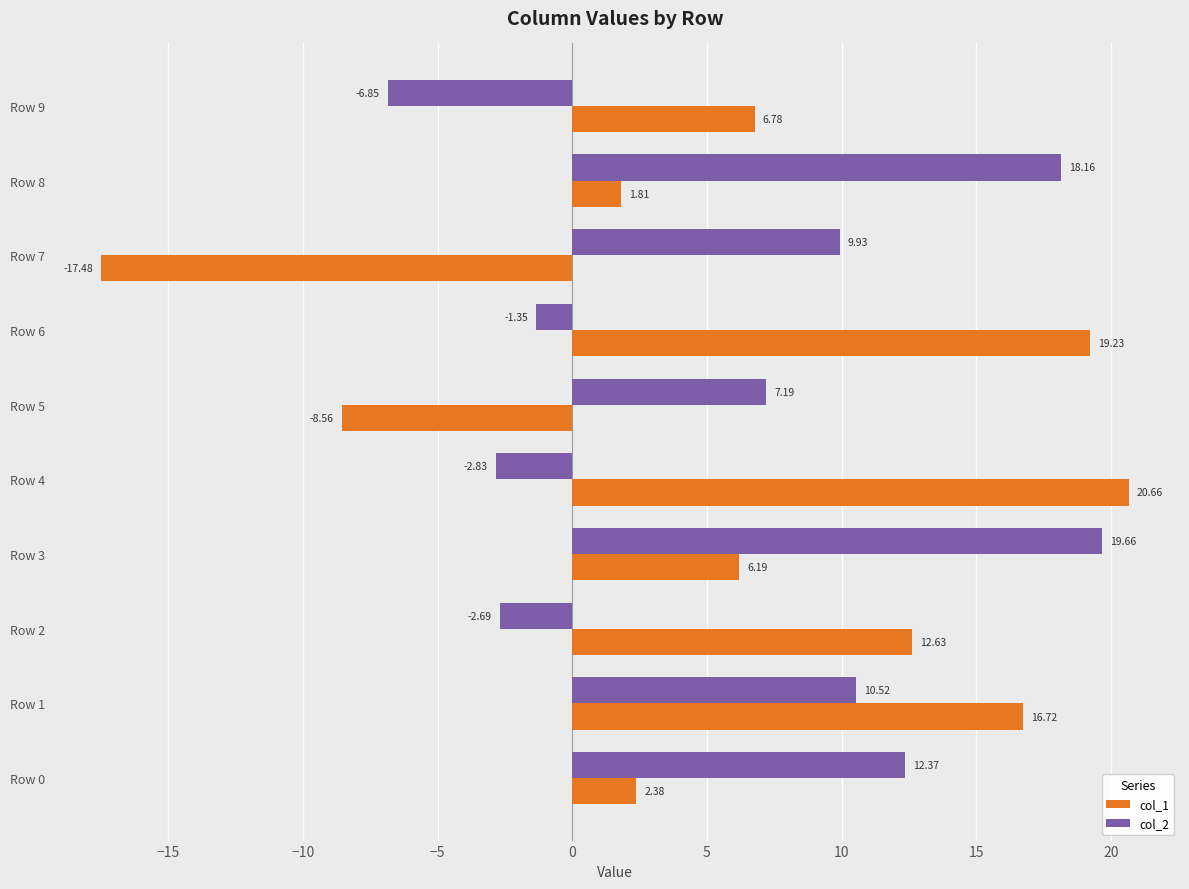

At which category is the sum across all series the highest?

Row 1